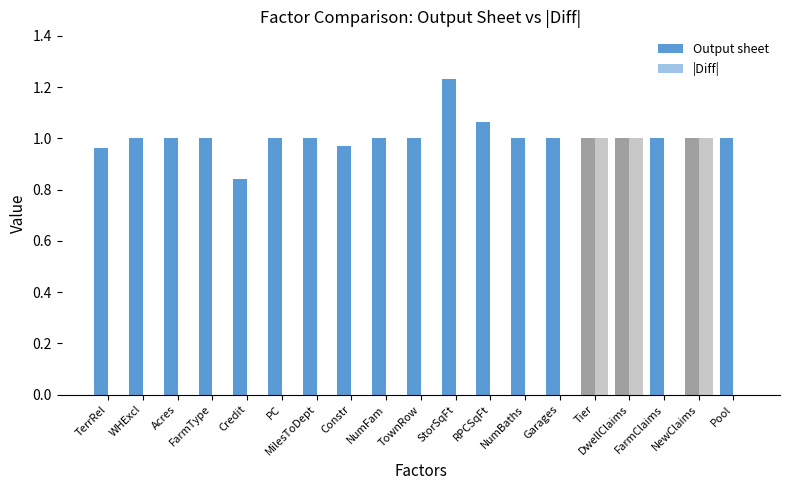

How many series are shown in this chart?

2